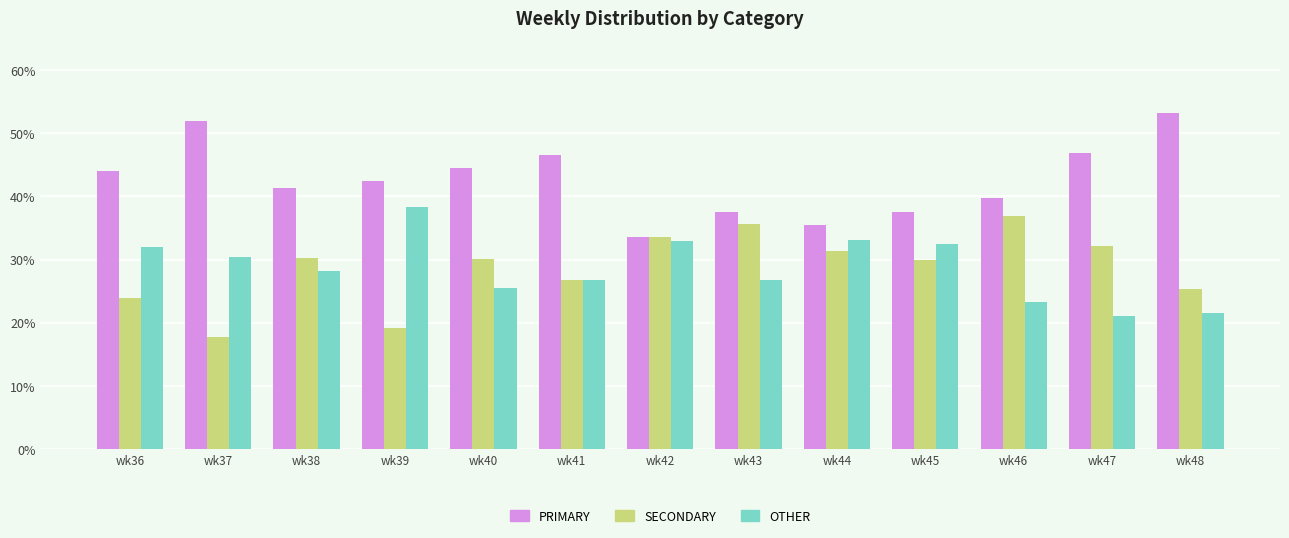

What is the minimum value shown in the chart?

17.7